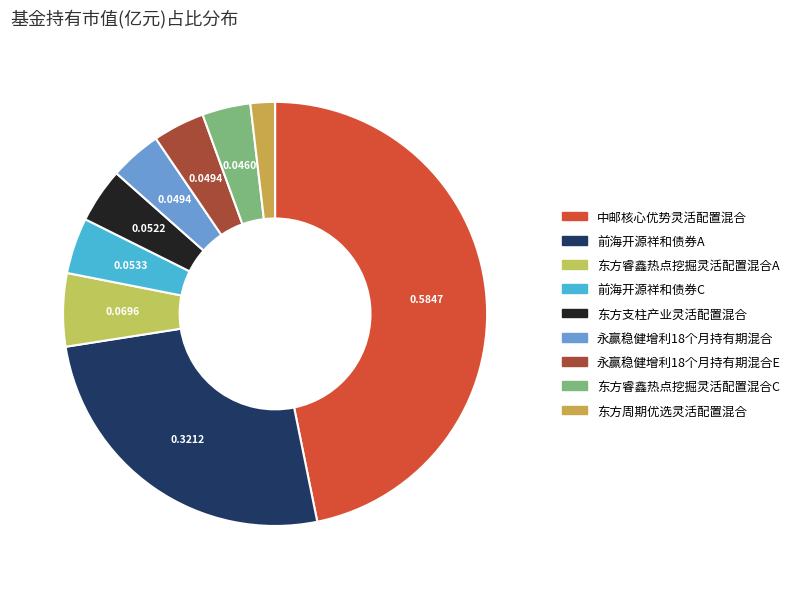

Is it true that 中邮核心优势灵活配置混合 is 55% of the pie?

False